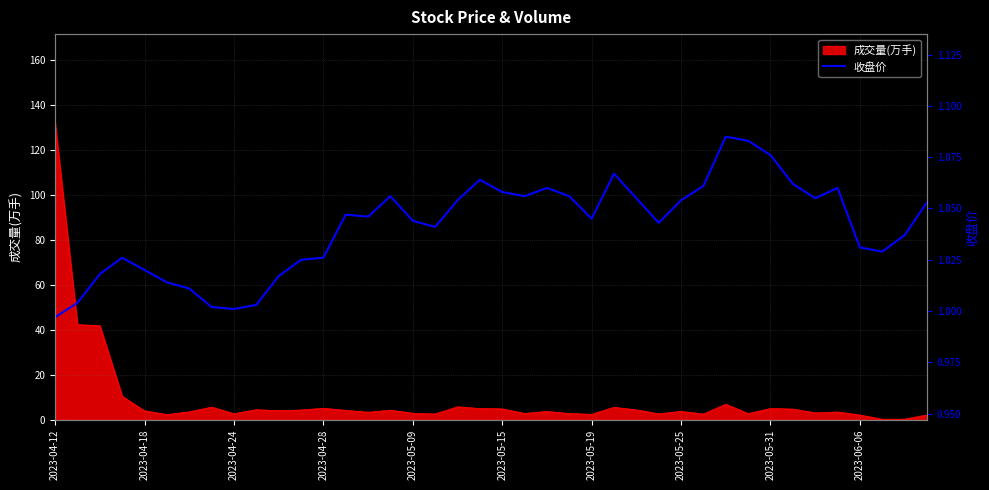

Which category has the highest value in the 成交量(万手) series?

2023-04-12